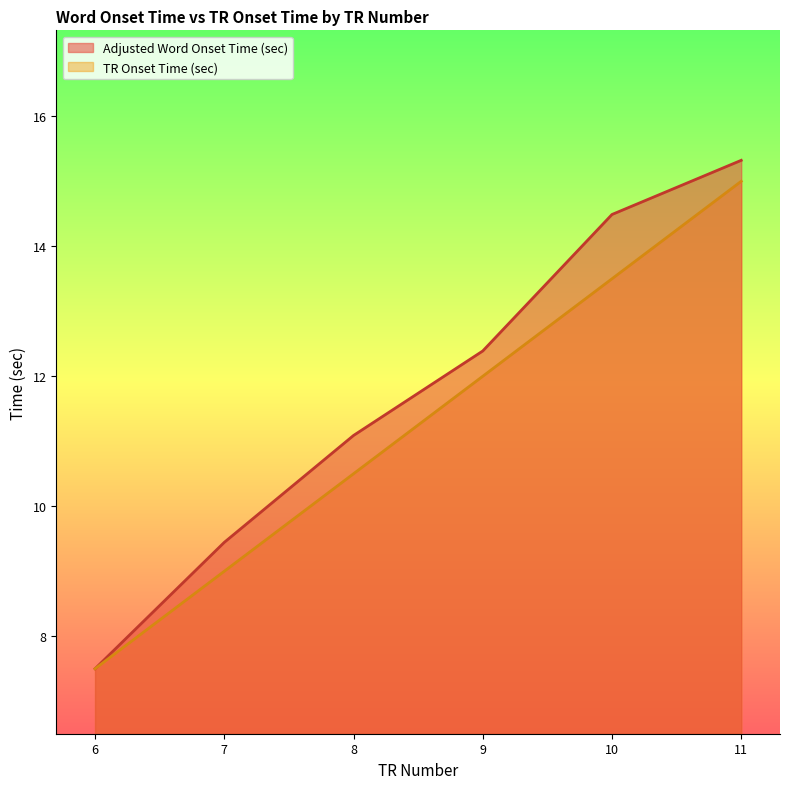

At how many categories does at least one series exceed 8?

5